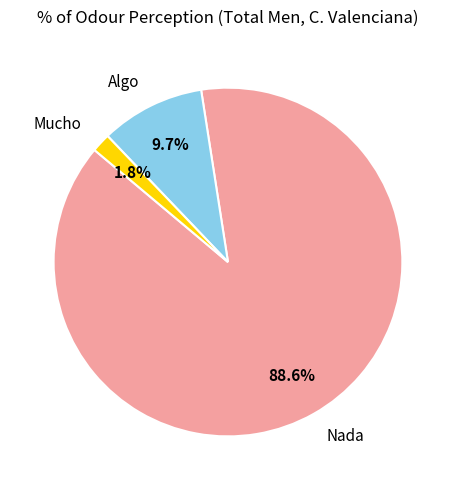

Which category has the smallest portion of the pie?

Mucho